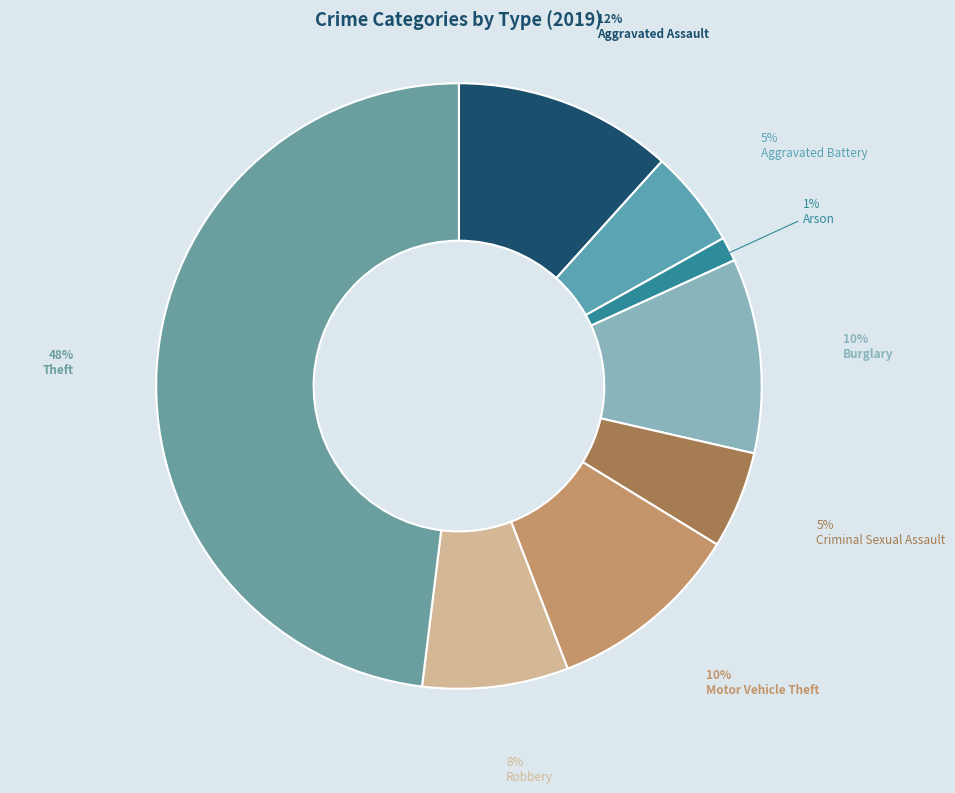

How many segments does this pie chart have?

8